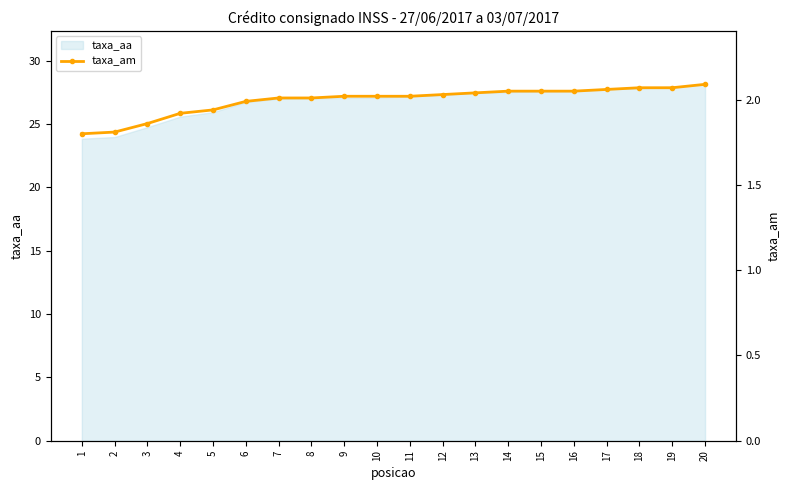

How many values are below 2?

6